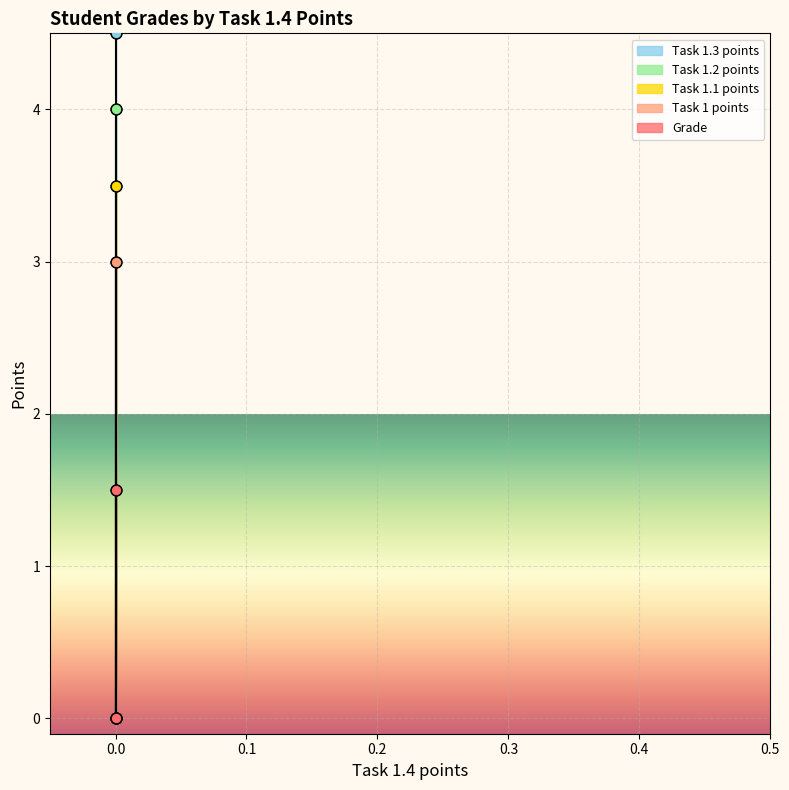

Which series contains the highest Y value?

Grade